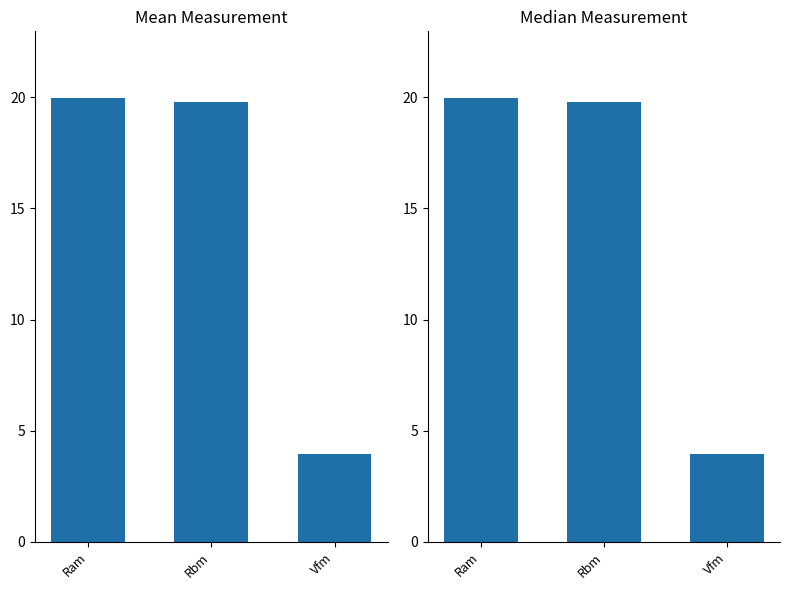

Which has a higher value, Rbm or Vfm?

Rbm